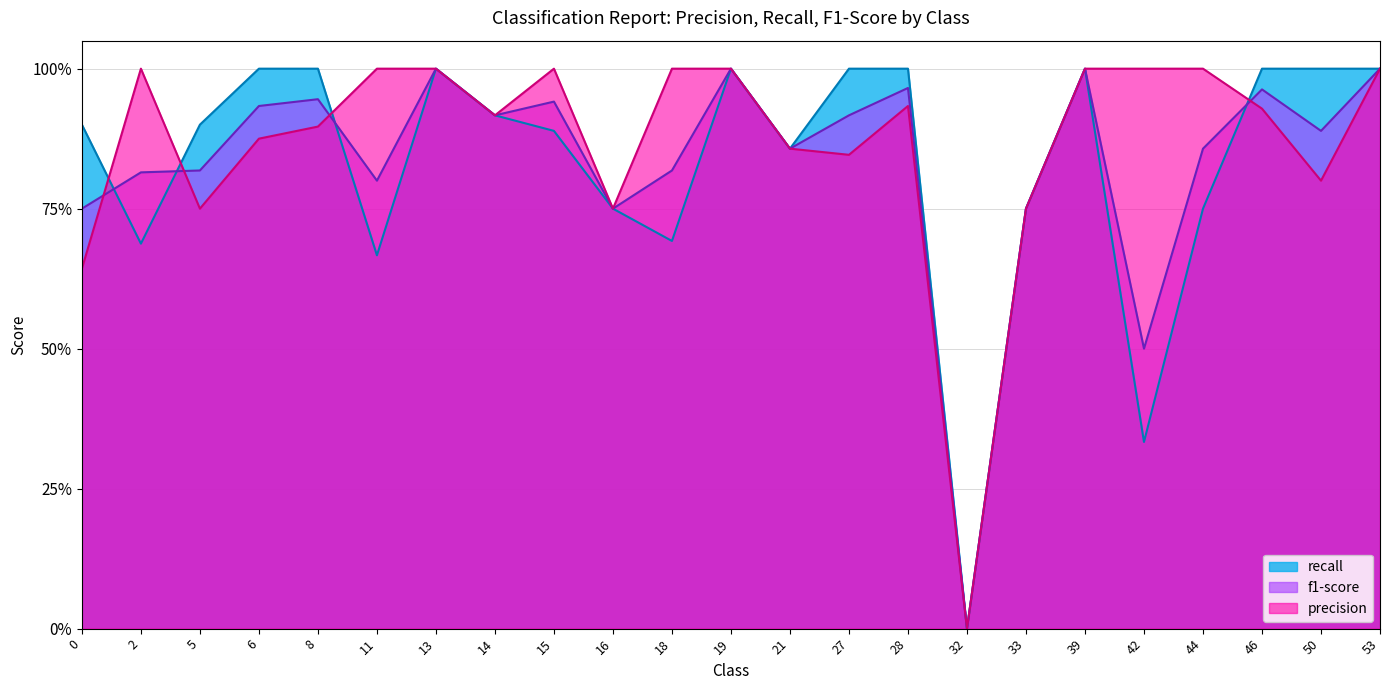

The recall series shows 1.0 at 53. True or false?

True